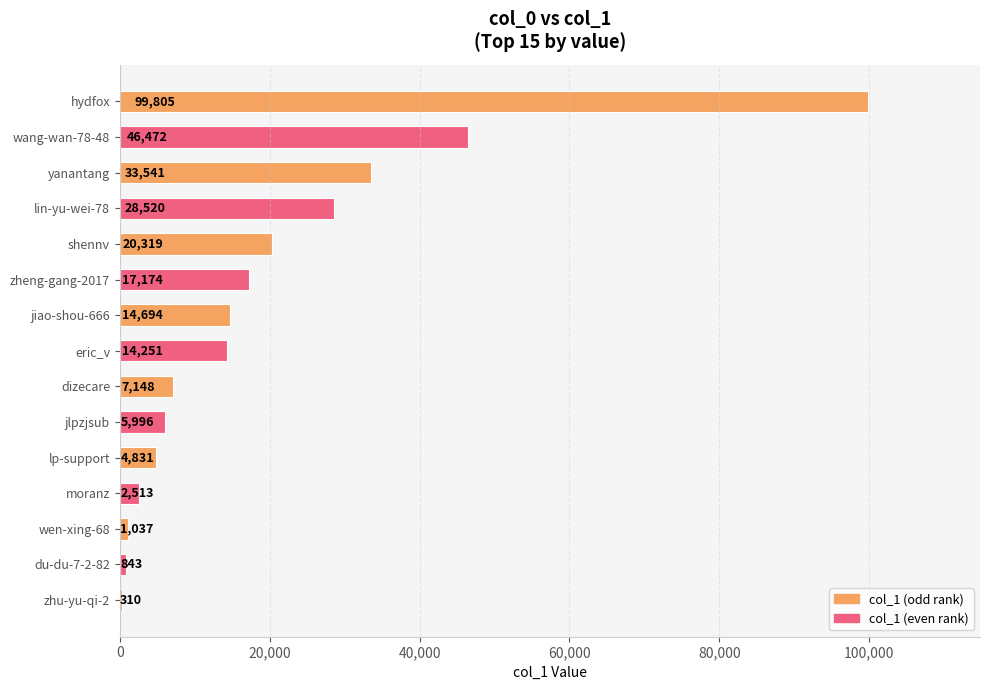

Is it true that the value at eric_v is 14251?

True